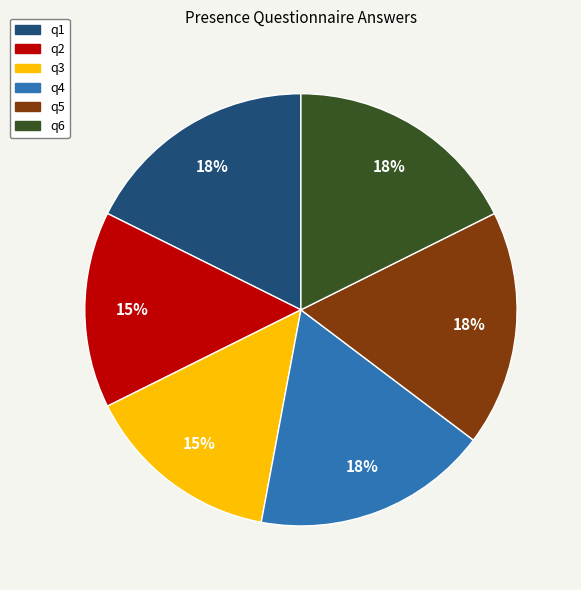

Is there a majority slice in this chart?

No